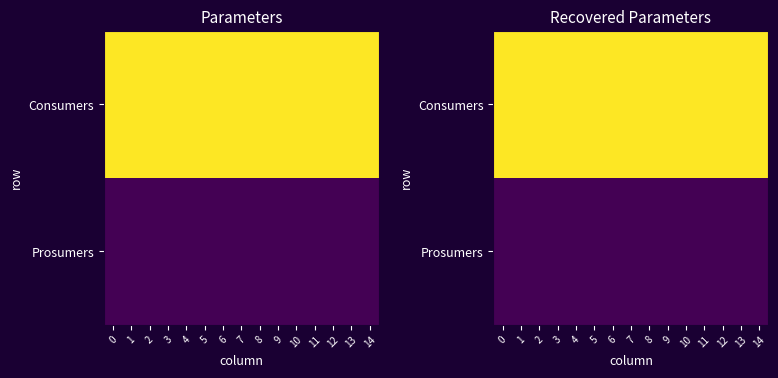

Which series has the largest total across all categories?

Consumers